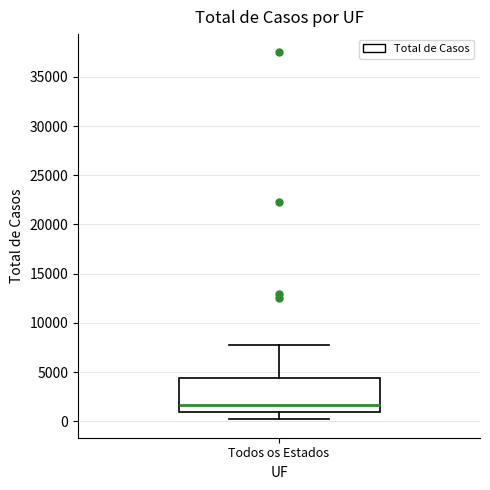

Read this box plot against the y-axis: the position of the median line, the range covered by the box, and the ends of both whiskers. The values are not printed on the chart, so give them approximately, as read against the axis.

median 1500, box 1000 to 4500, whiskers 0 to 8000